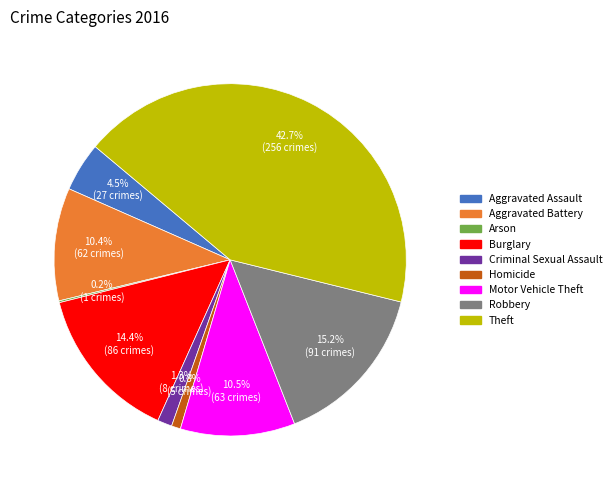

What percentage do Aggravated Battery and Aggravated Assault together represent?

14.9%